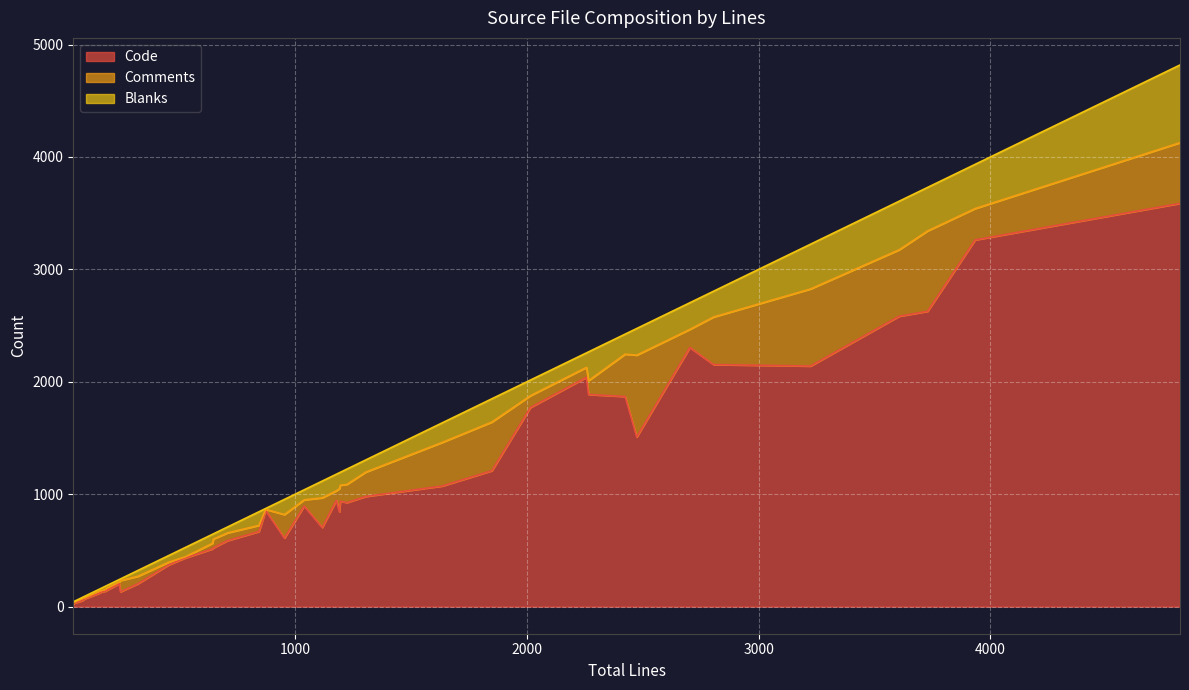

At how many categories does at least one series exceed 1574?

11